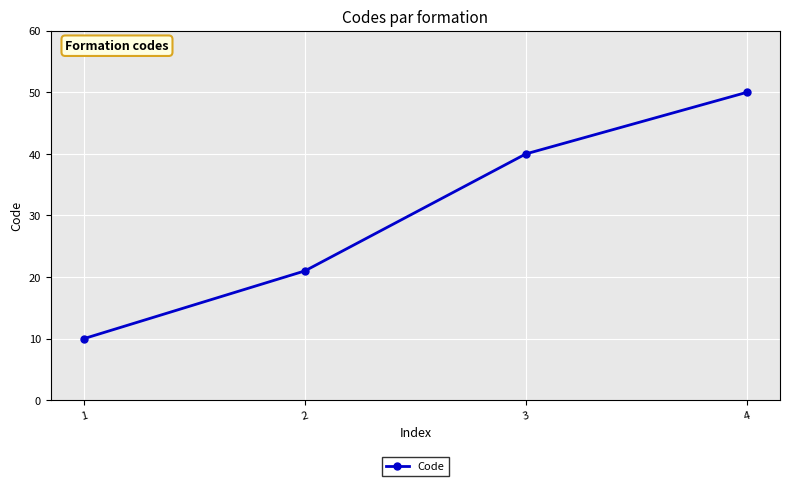

Count the values in the range 21 to 50.

3